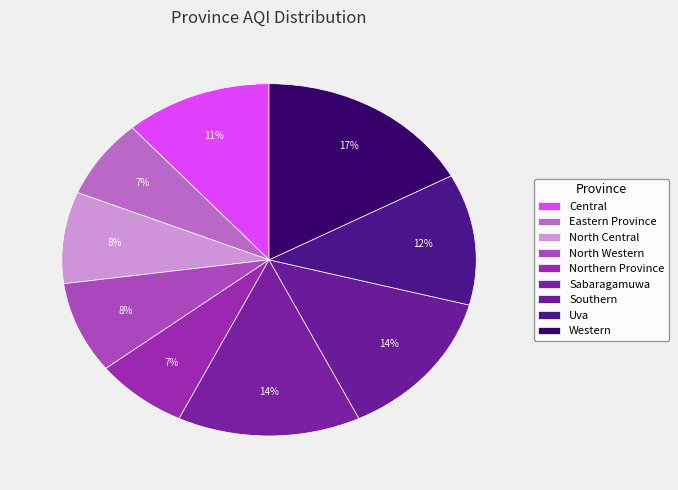

Which has a higher value, Uva or Eastern Province?

Uva